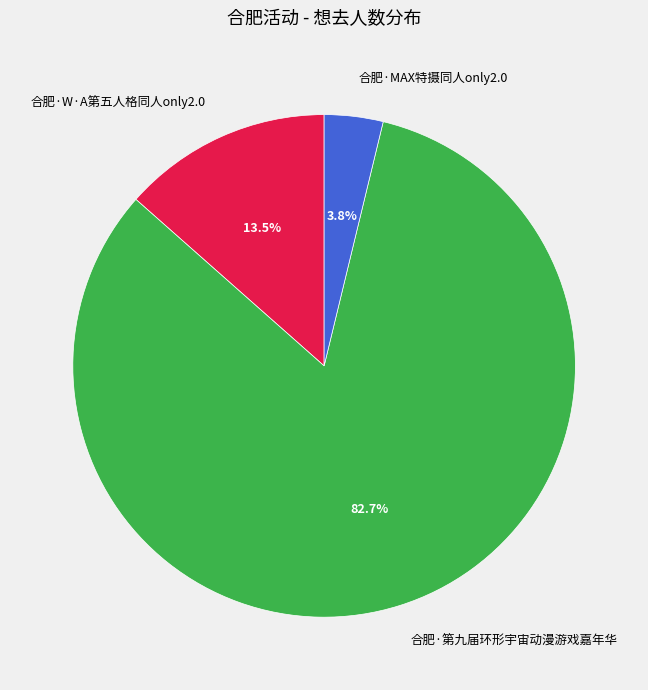

To the nearest percent, what is the average slice percentage?

33%